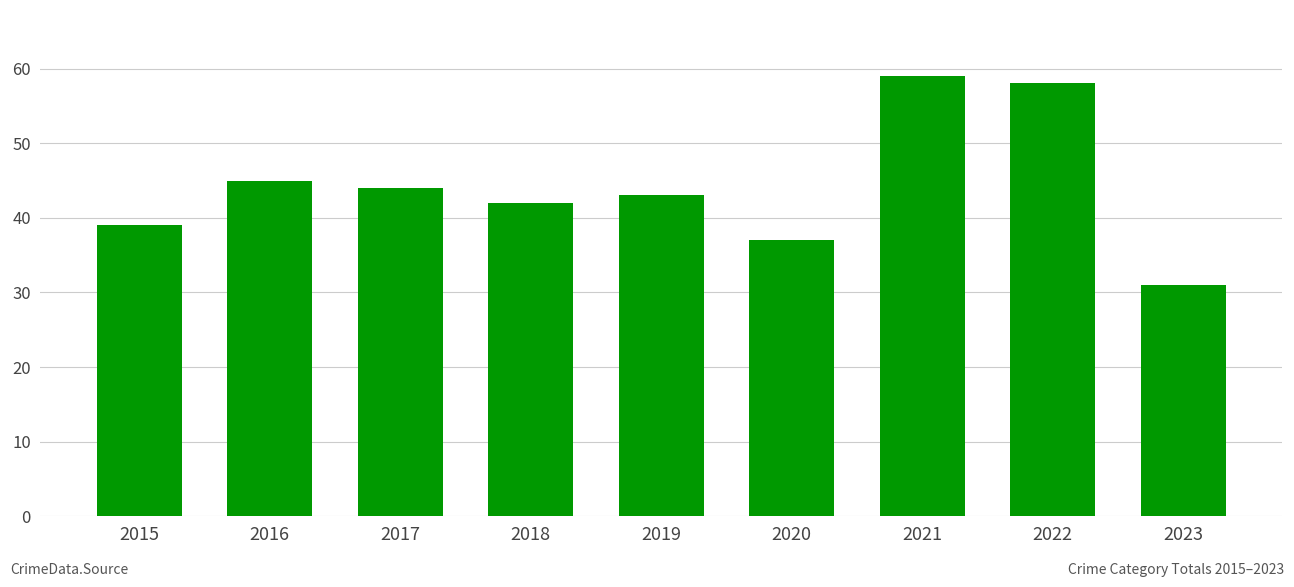

What is the average value?

44